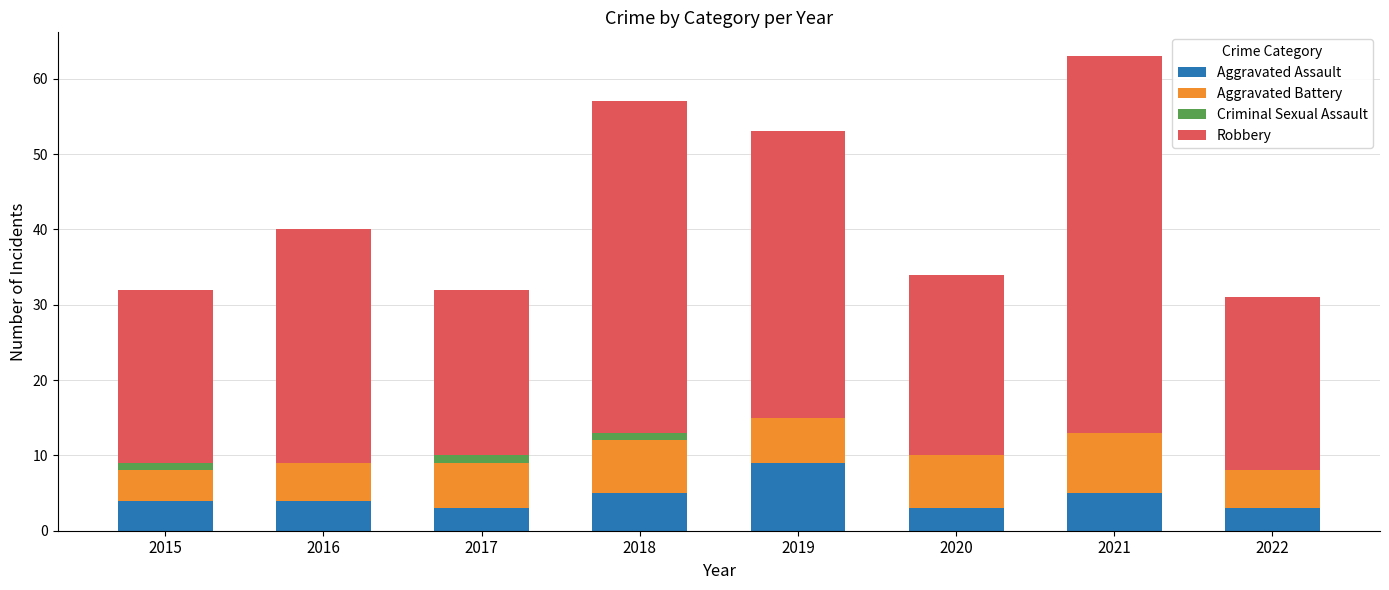

What is the total value across all series at 2020?

34